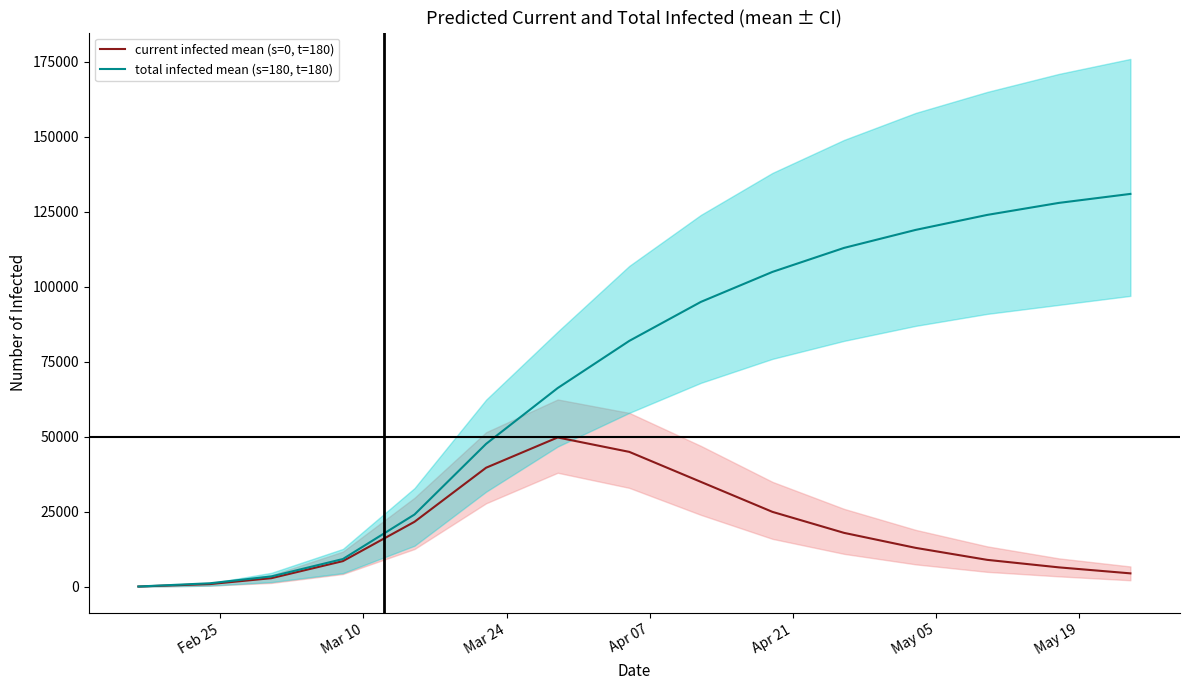

True or false: current infected mean (s=0, t=180) and total infected mean (s=180, t=180) intersect in this chart.

False